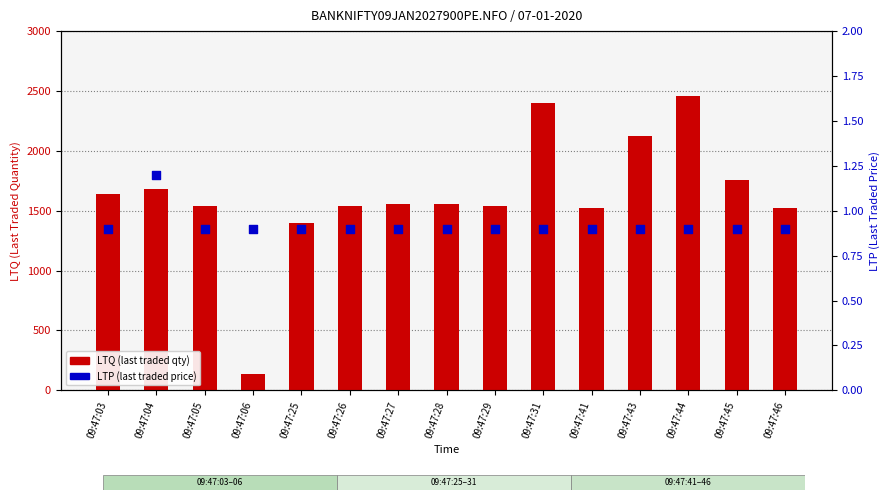

Which series has the largest total across all categories?

LTQ (traded qty)